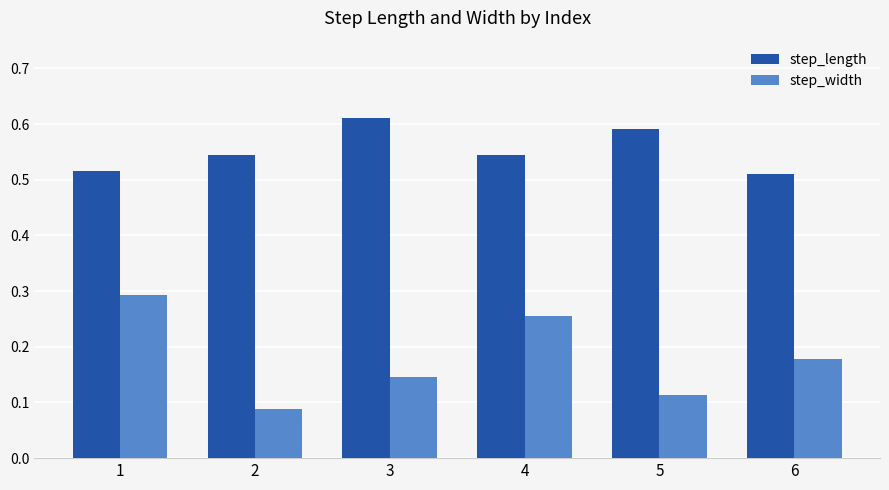

At which category does the chart reach its minimum across all series?

2